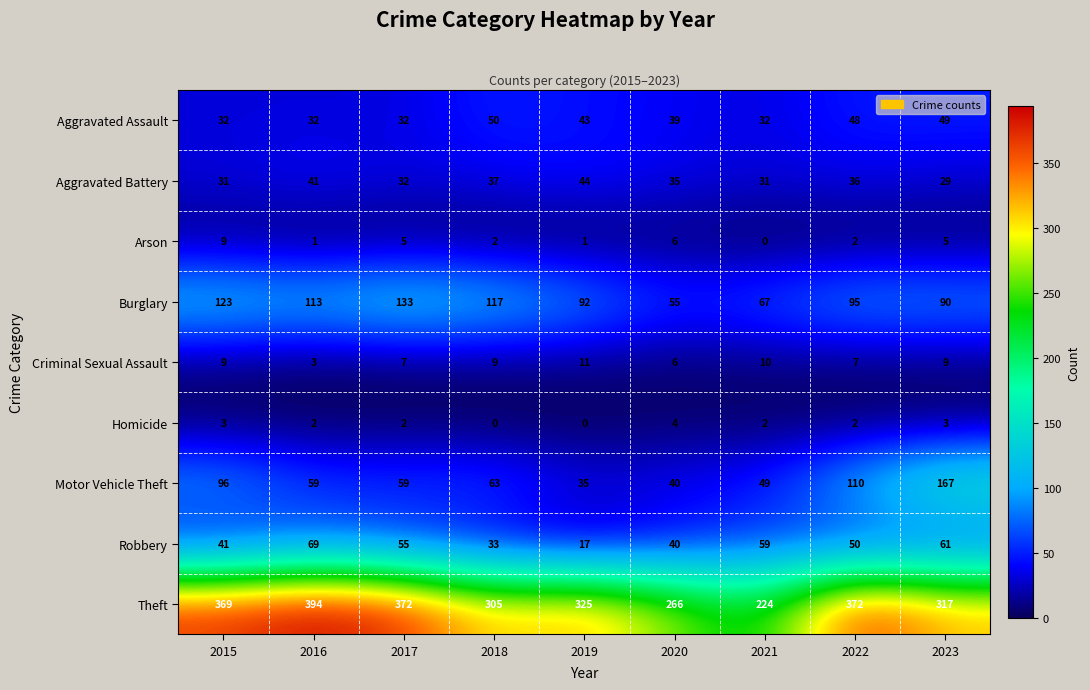

How many data points does each series have?

9